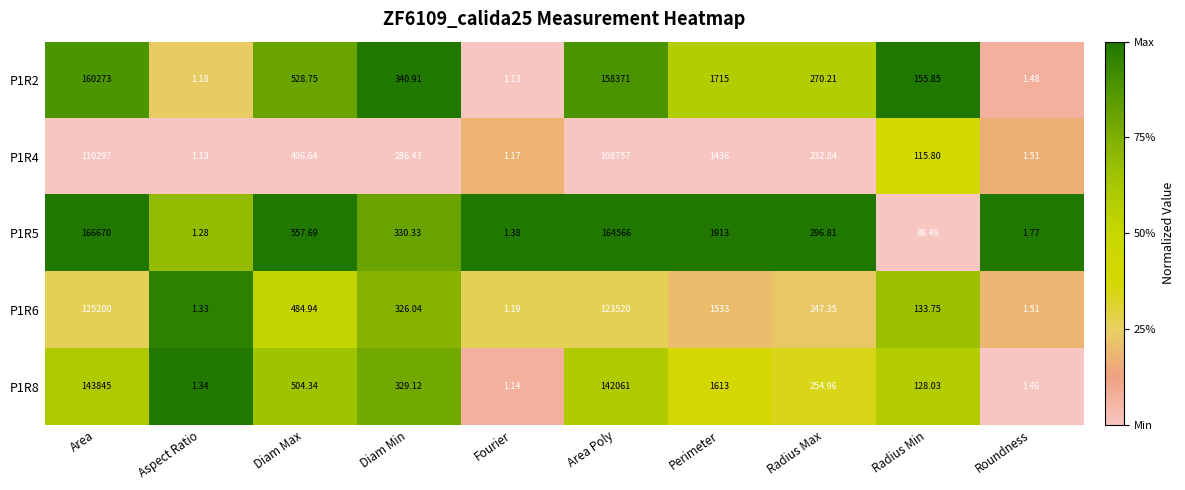

Count the number of categories in the chart.

10